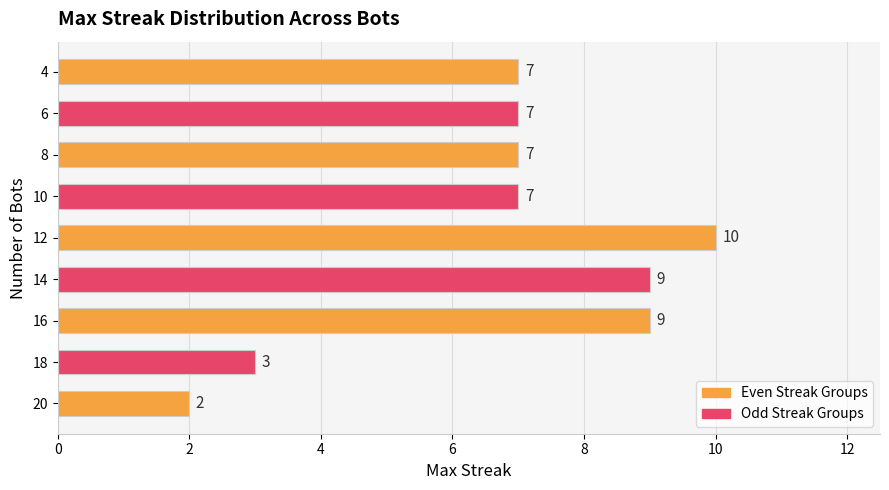

Are the bars grouped side by side (vs. stacked)?

No